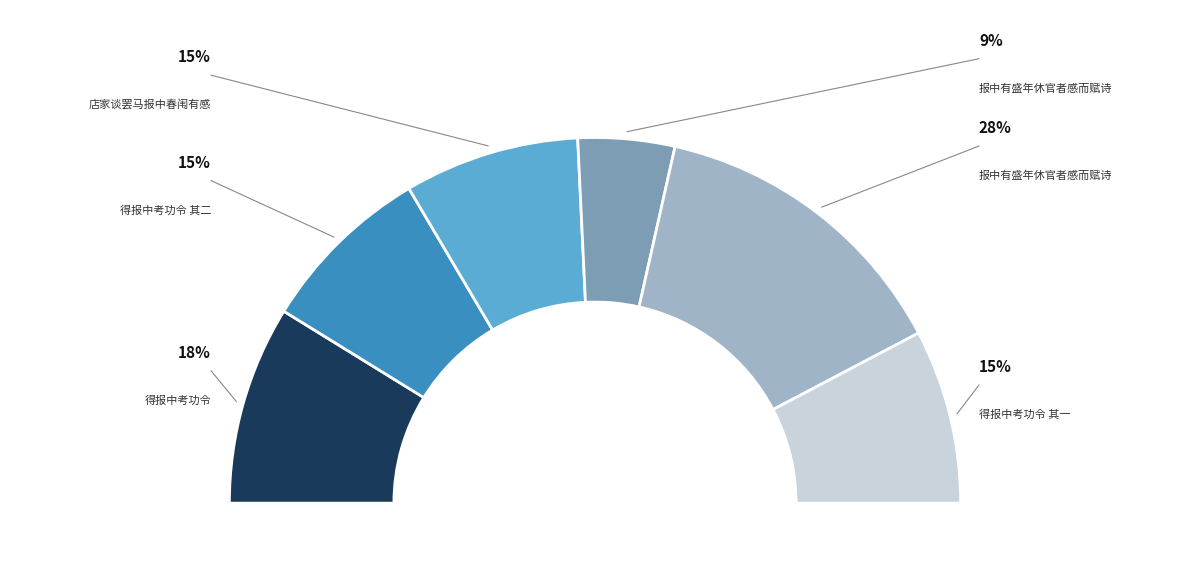

To the nearest percent, what is the average slice percentage?

17%